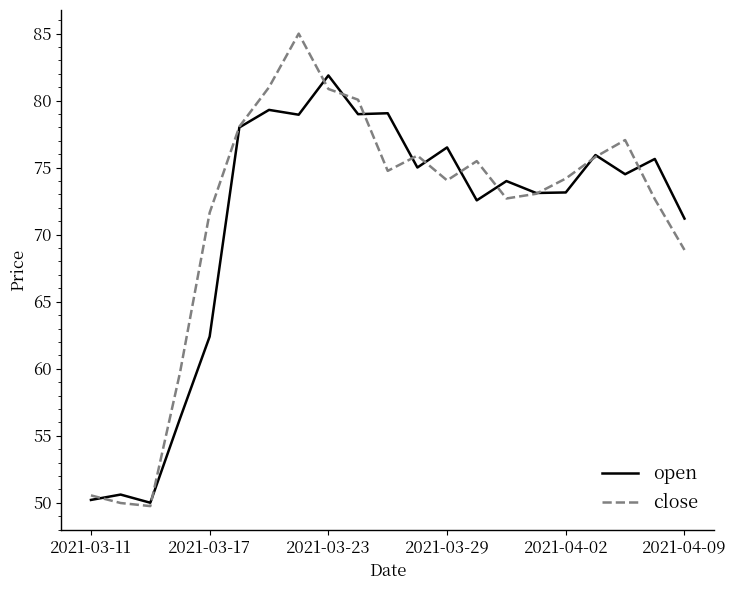

Rank the series by their maximum value, from highest to lowest.

close, open